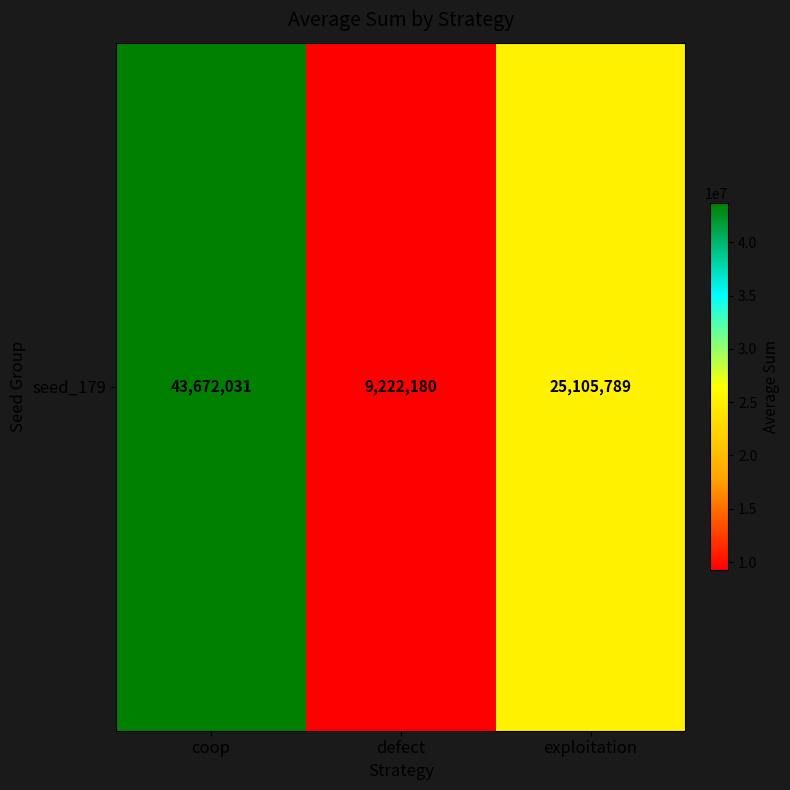

The chart shows a value of 43672031 at coop. True or false?

True